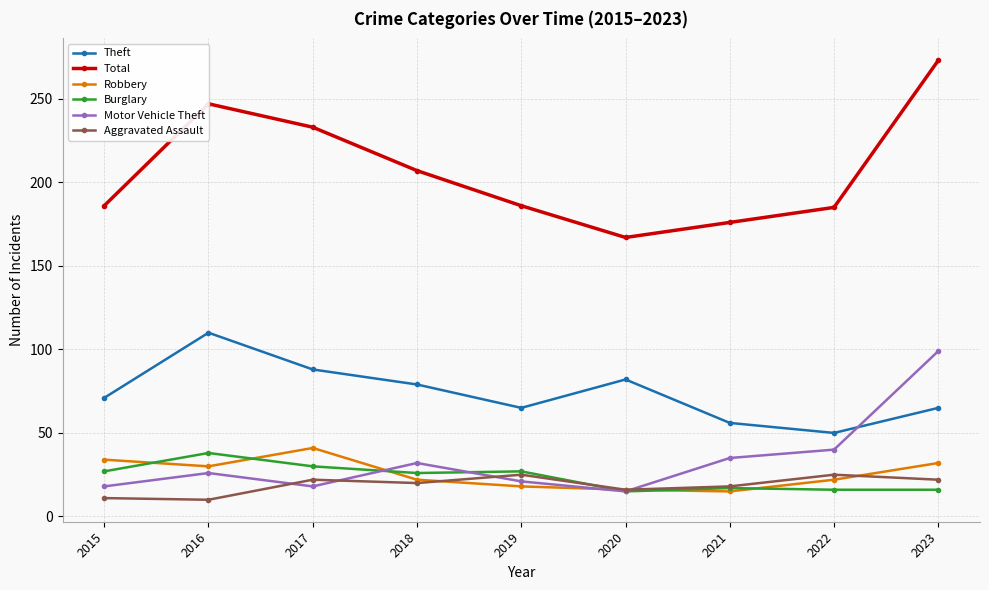

What are all the series names shown in the legend?

Theft, Total, Robbery, Burglary, Motor Vehicle Theft, Aggravated Assault